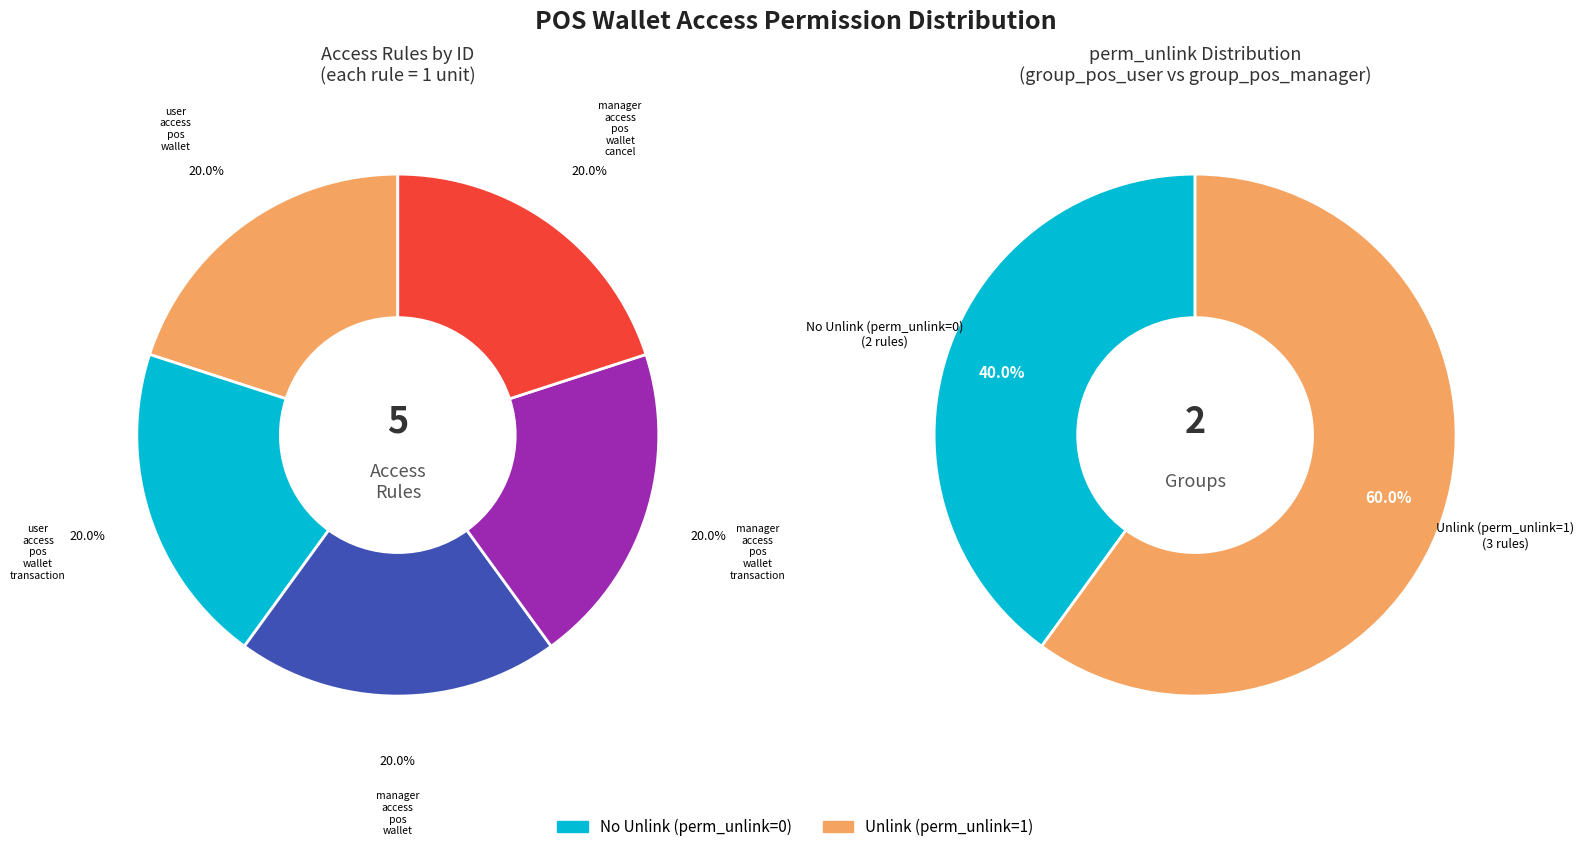

Does manager_access_pos_wallet represent more than half of the total?

No